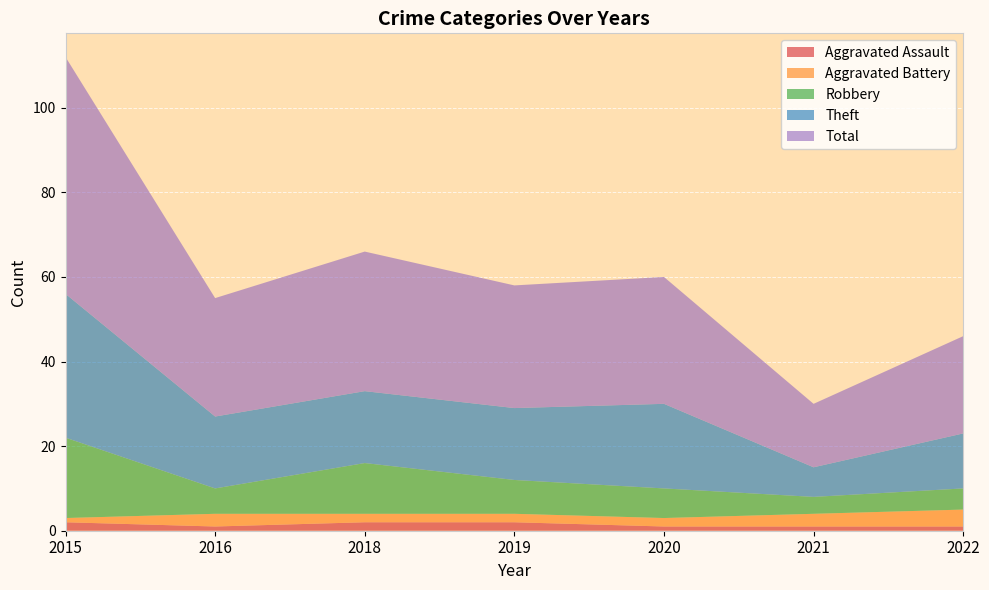

Reading left to right, extract all data points from this chart.

Aggravated Assault: 2015=2	2016=1	2018=2	2019=2	2020=1	2021=1	2022=1
Aggravated Battery: 2015=1	2016=3	2018=2	2019=2	2020=2	2021=3	2022=4
Robbery: 2015=19	2016=6	2018=12	2019=8	2020=7	2021=4	2022=5
Theft: 2015=34	2016=17	2018=17	2019=17	2020=20	2021=7	2022=13
Total: 2015=56	2016=28	2018=33	2019=29	2020=30	2021=15	2022=23